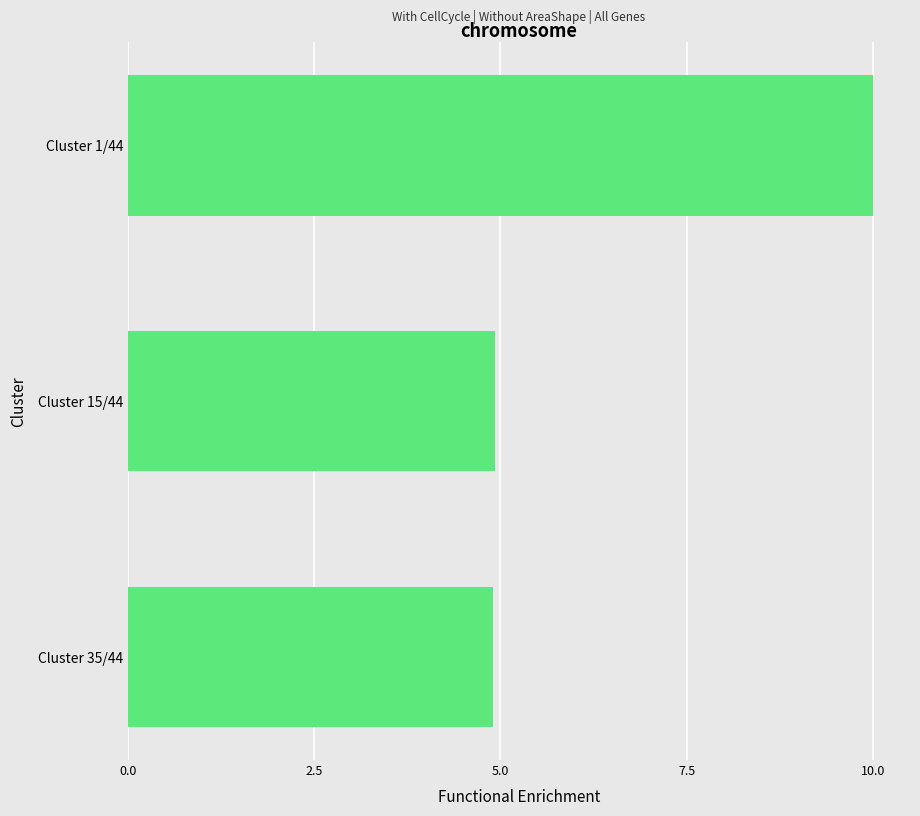

What is the maximum value shown in the chart?

10.0